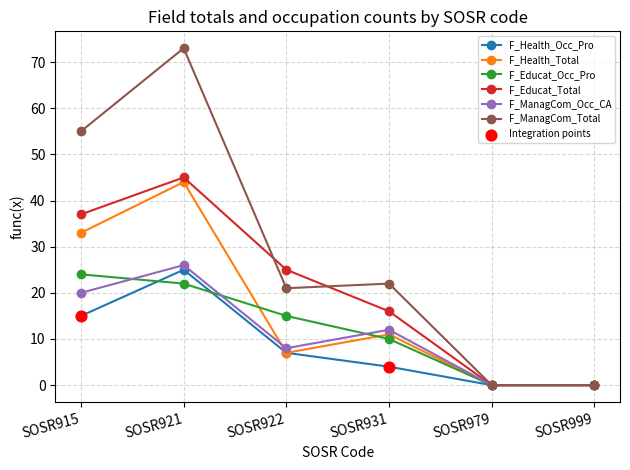

Which series changed the most between SOSR915 and SOSR931?

F_ManagCom_Total